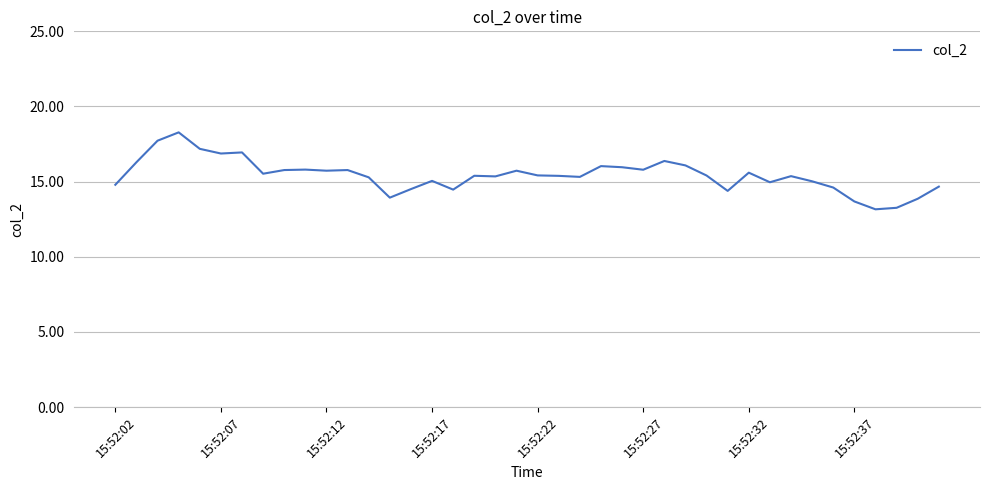

What is the difference between the maximum and minimum values?

5.1